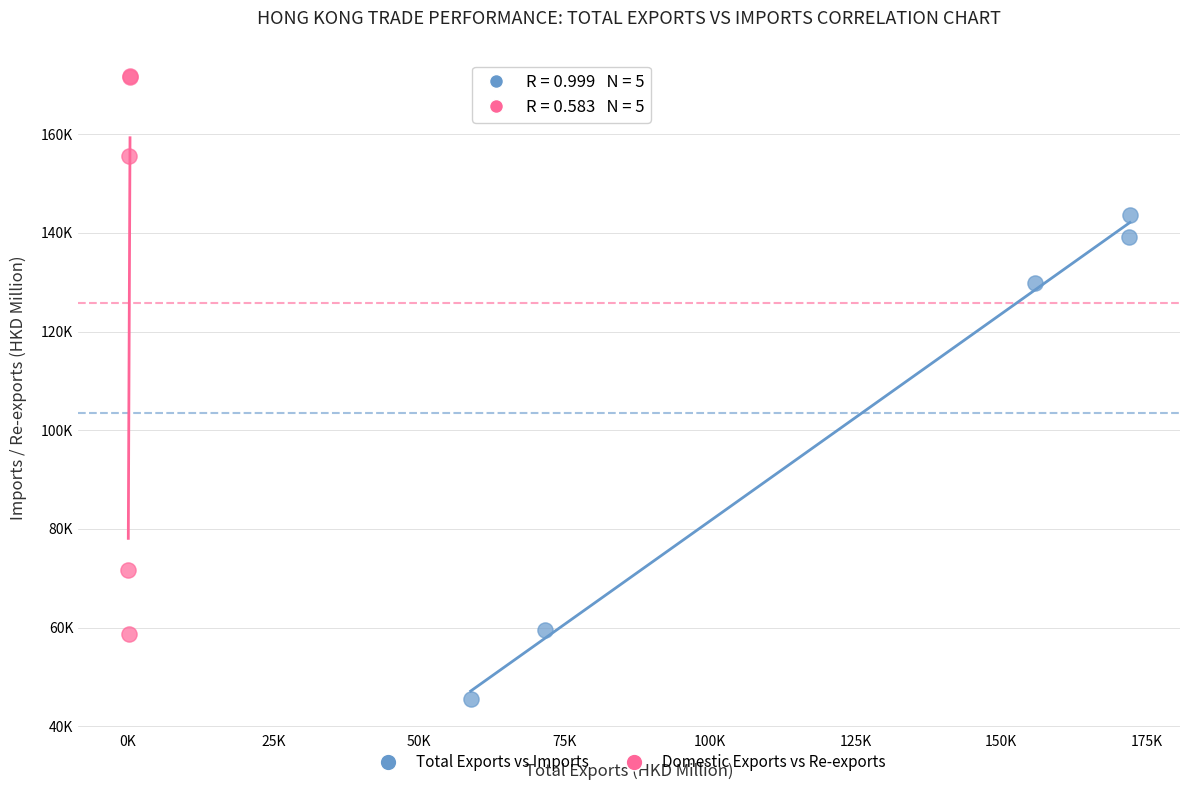

Which series reaches the minimum Y coordinate?

Total Exports vs Imports